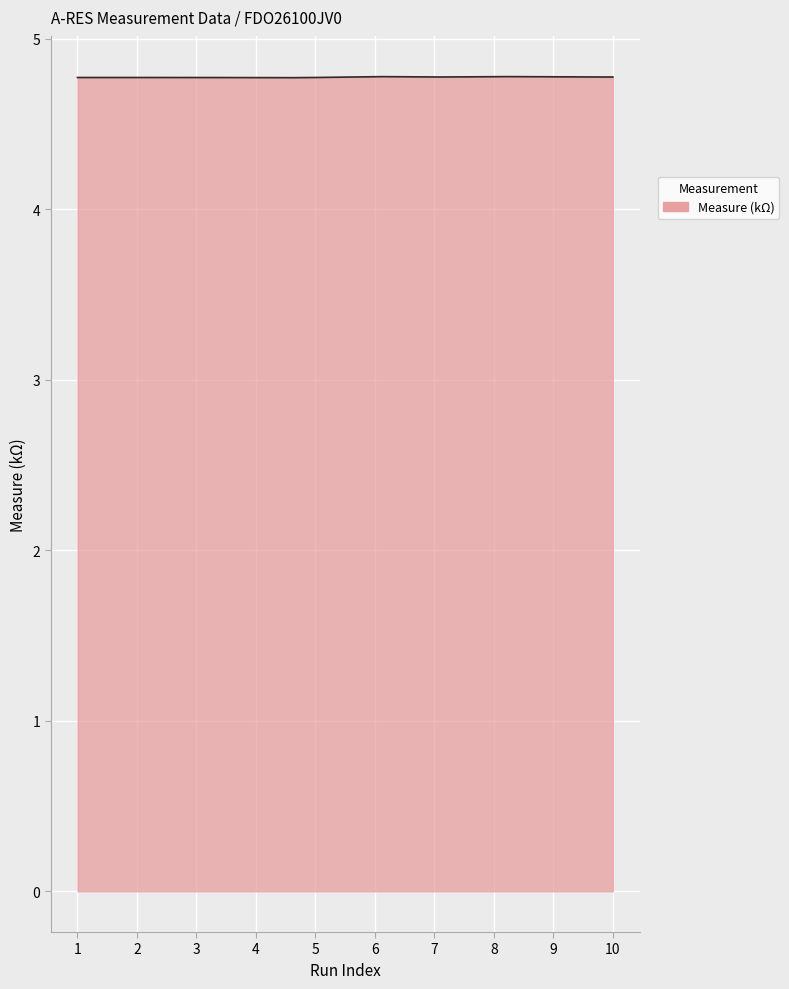

What is the smallest value displayed?

4.8